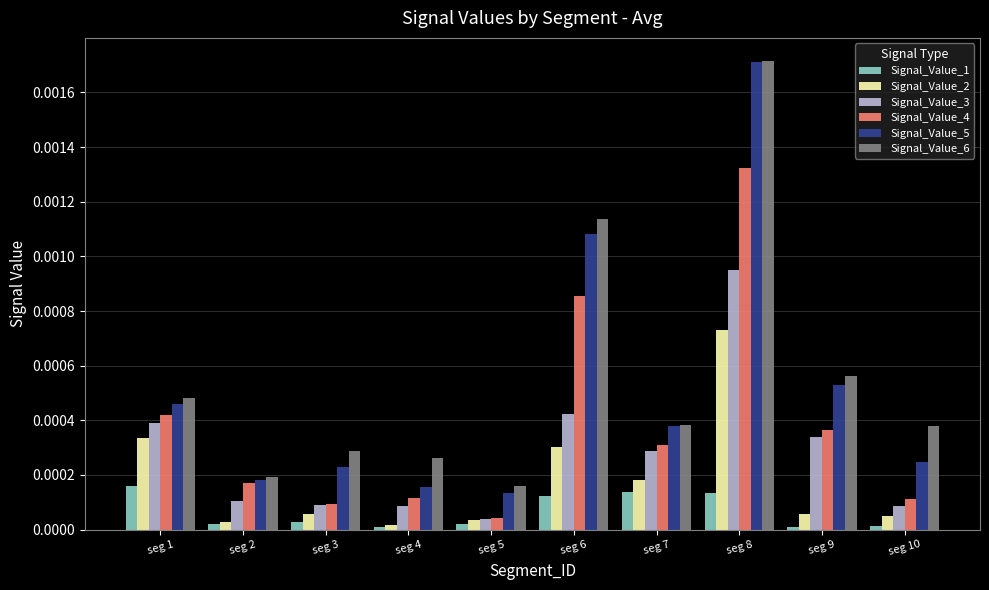

Which category has the highest value across all series?

seg 8